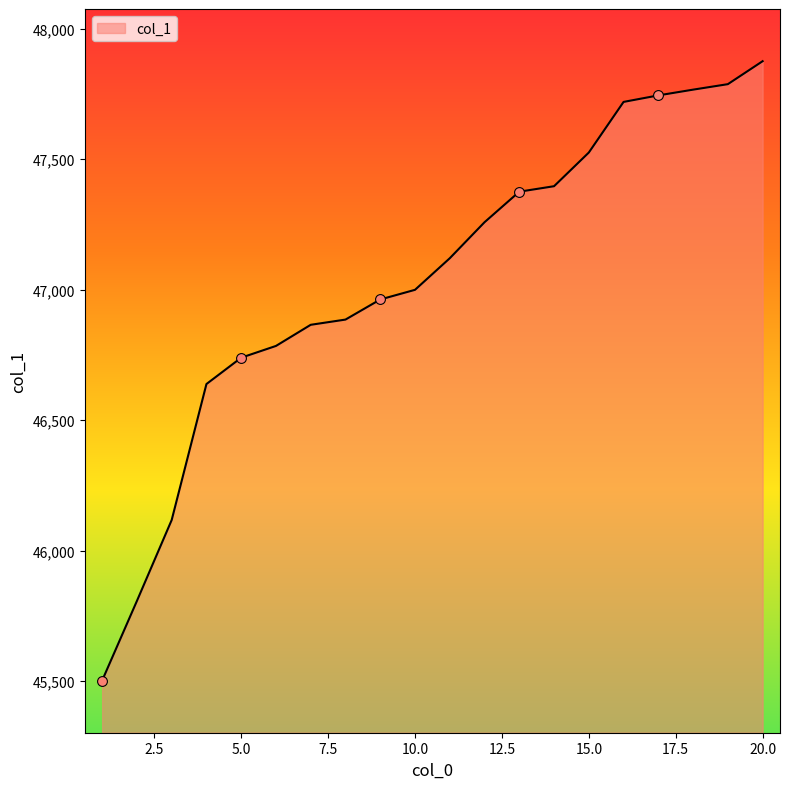

What is the difference between the maximum and minimum values?

2373